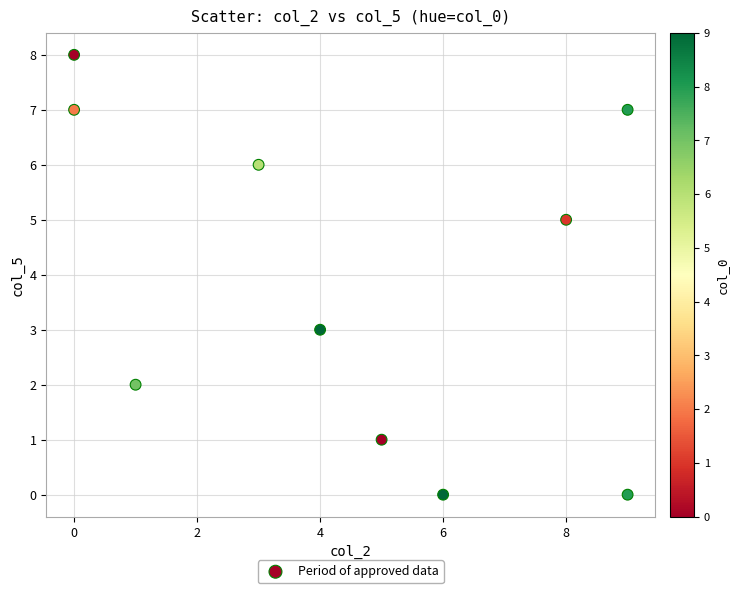

What is the range of X values (max minus min)?

9